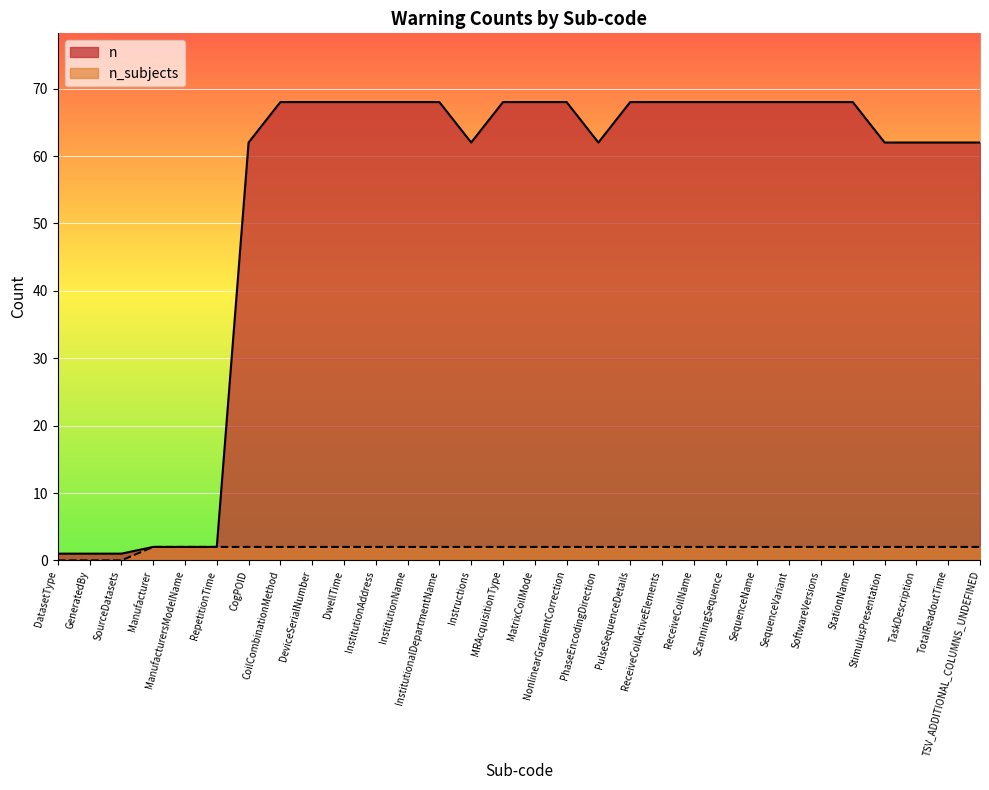

Does the chart display data point markers on the line(s)?

No